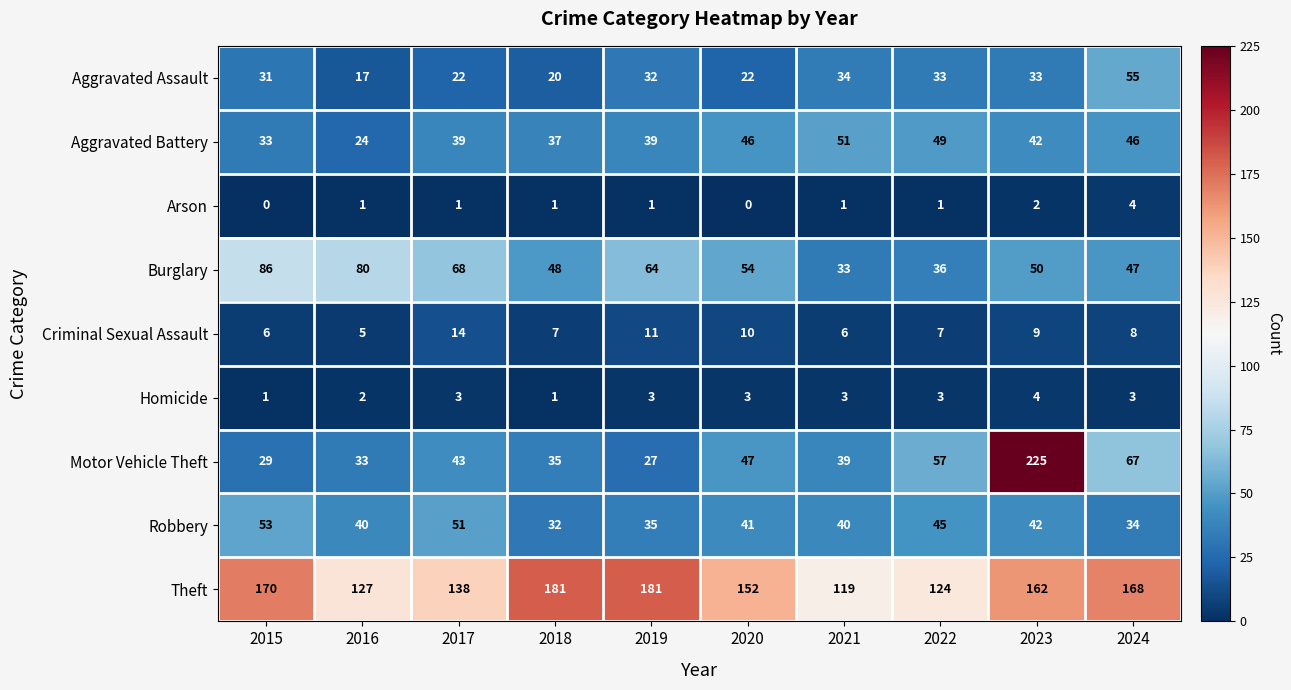

At which label does Theft first exceed 162?

2015